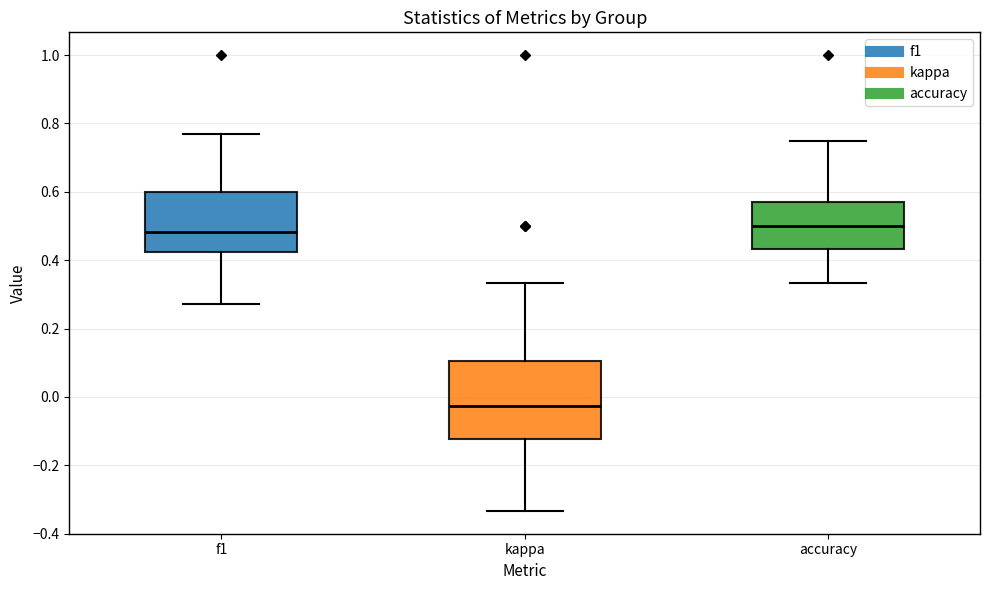

Which box has the lowest median line?

kappa